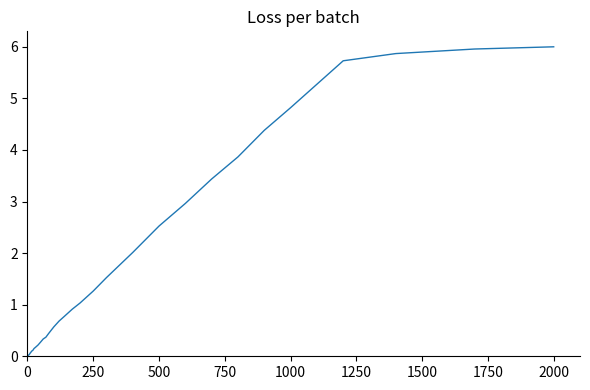

What is the maximum value shown in the chart?

6.0